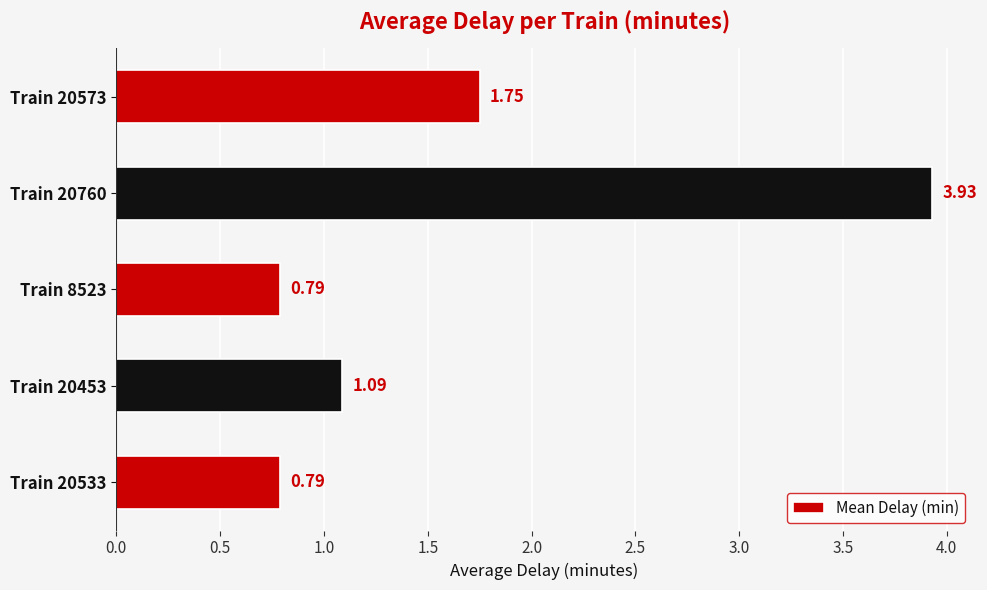

What is the average value?

1.7